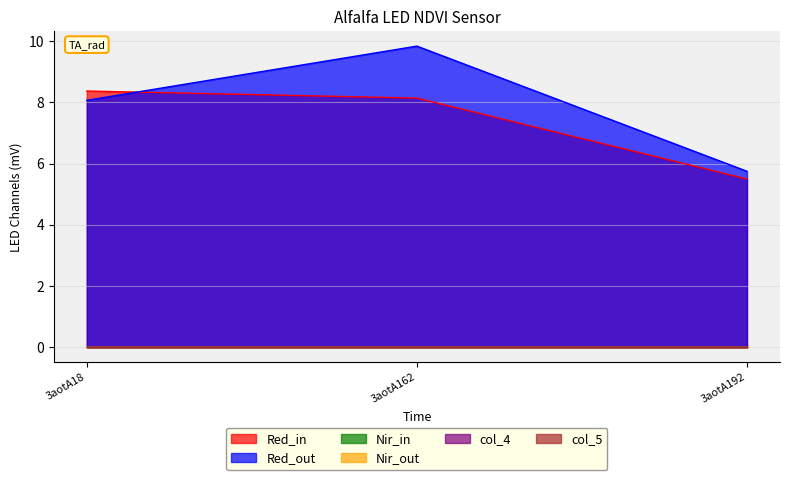

Reading right to left, extract all data points from this chart.

col_6: 5.5	8.1	8.4
col_7: 5.7	9.8	8.1
col_2: 0.0	0.0	0.0
col_3: 0.0	0.0	0.0
col_4: 0.0	0.0	0.0
col_5: 0.0	0.0	0.0